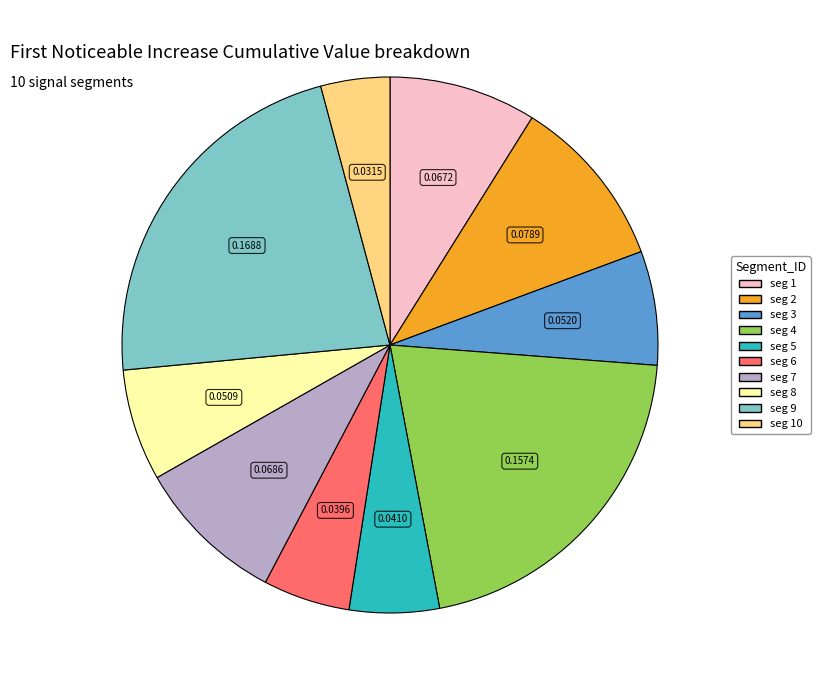

Is there any slice that represents more than half of the pie?

No